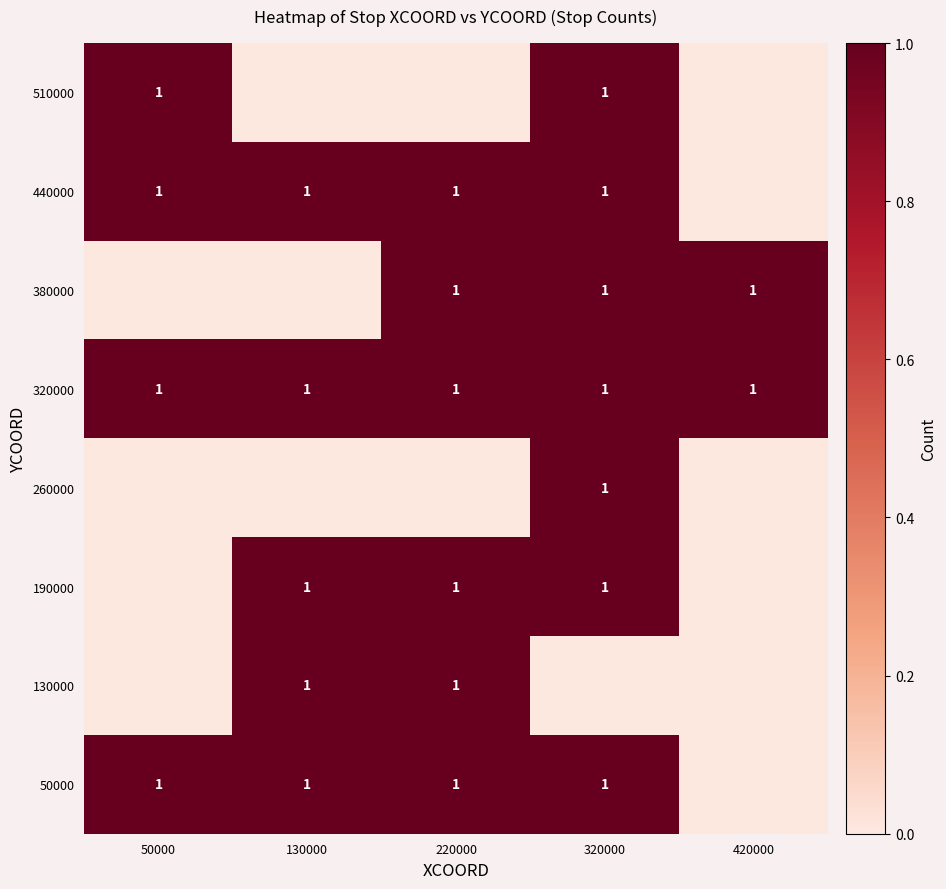

Between 420000 and 130000, which is larger?

420000